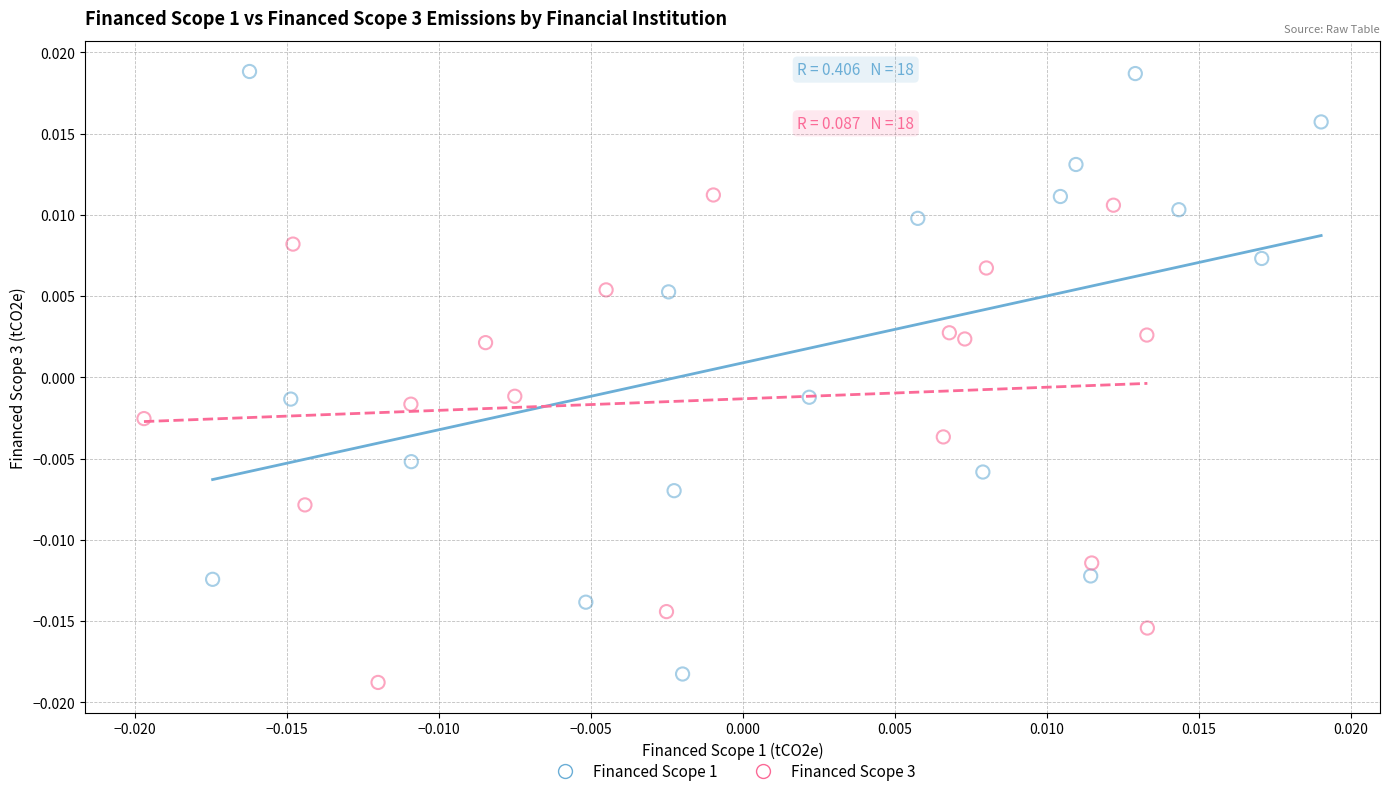

Which series contains the highest Y value?

Financed Scope 1